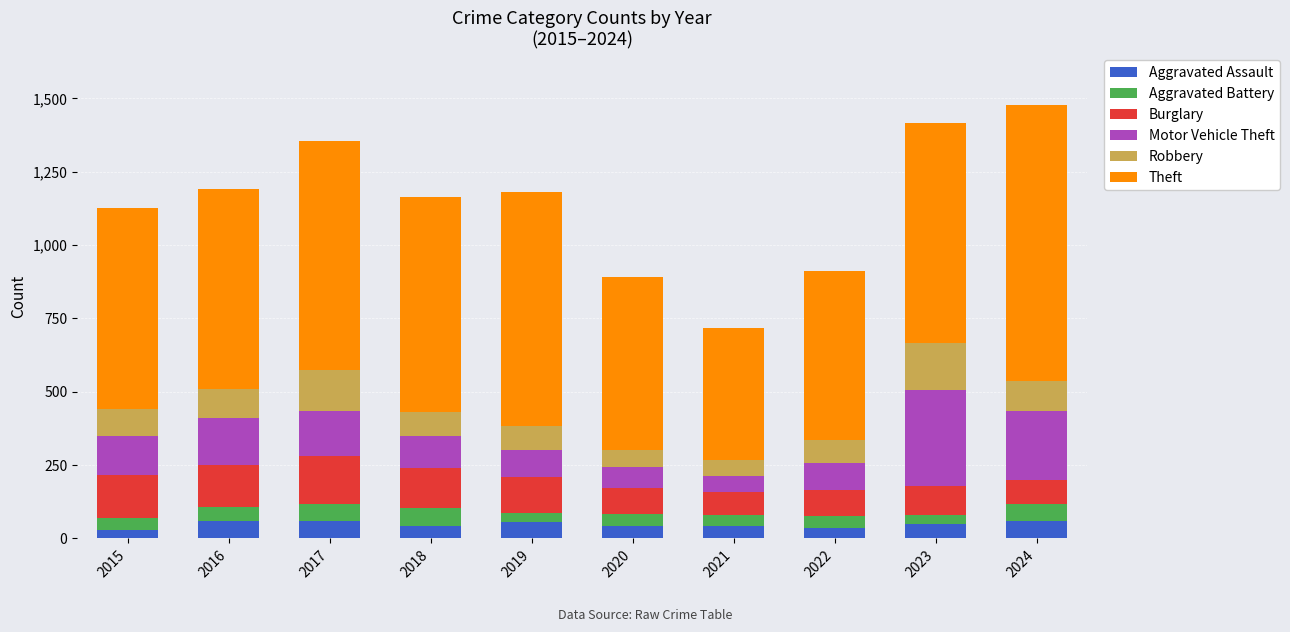

How many categories are shown in the chart?

10